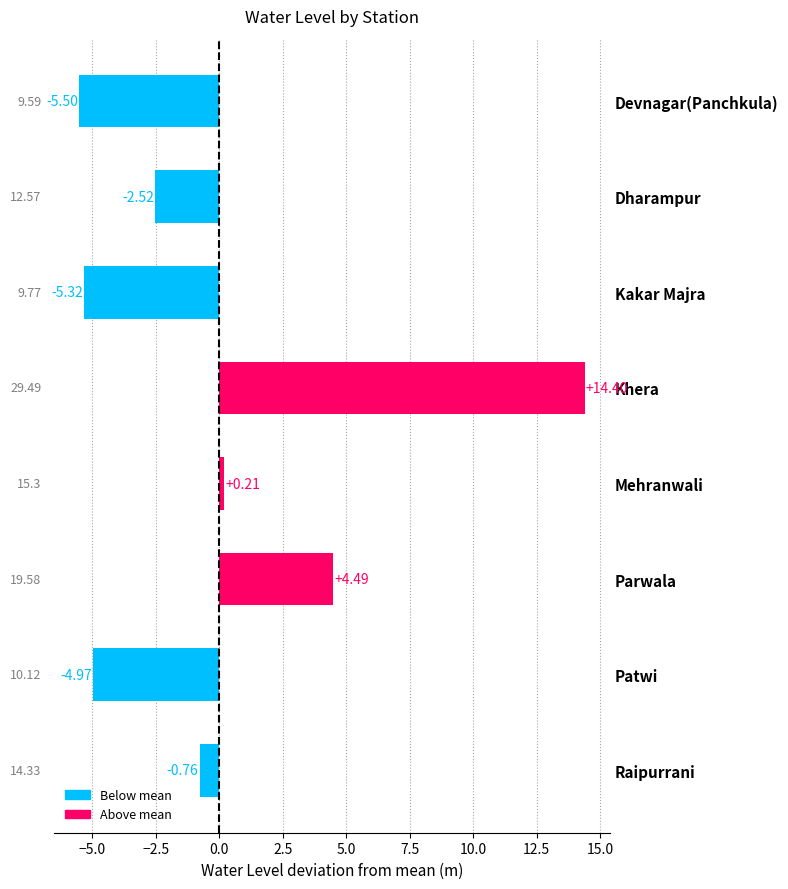

Rank the categories by value from highest to lowest.

Khera, Parwala, Mehranwali, Raipurrani, Dharampur, Patwi, Kakar Majra, Devnagar(Panchkula)